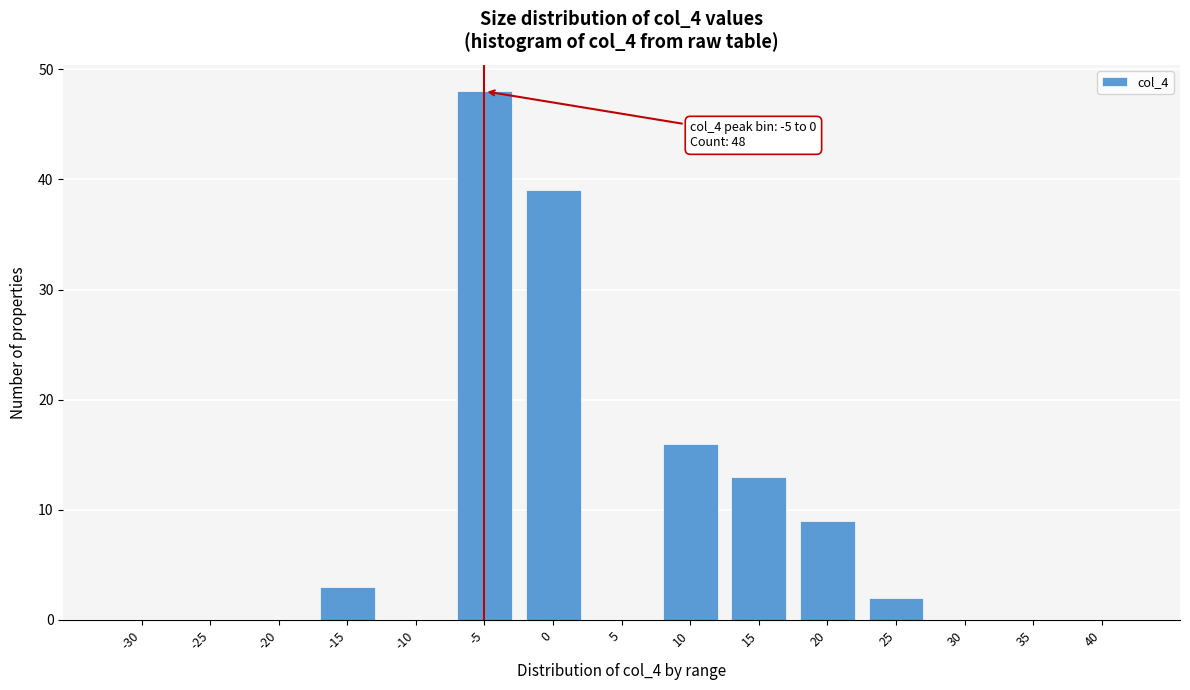

Reading left to right, what are all the values shown in this chart?

-30=0	-25=0	-20=0	-15=3	-10=0	-5=48	0=39	5=0	10=16	15=13	20=9	25=2	30=0	35=0	40=0